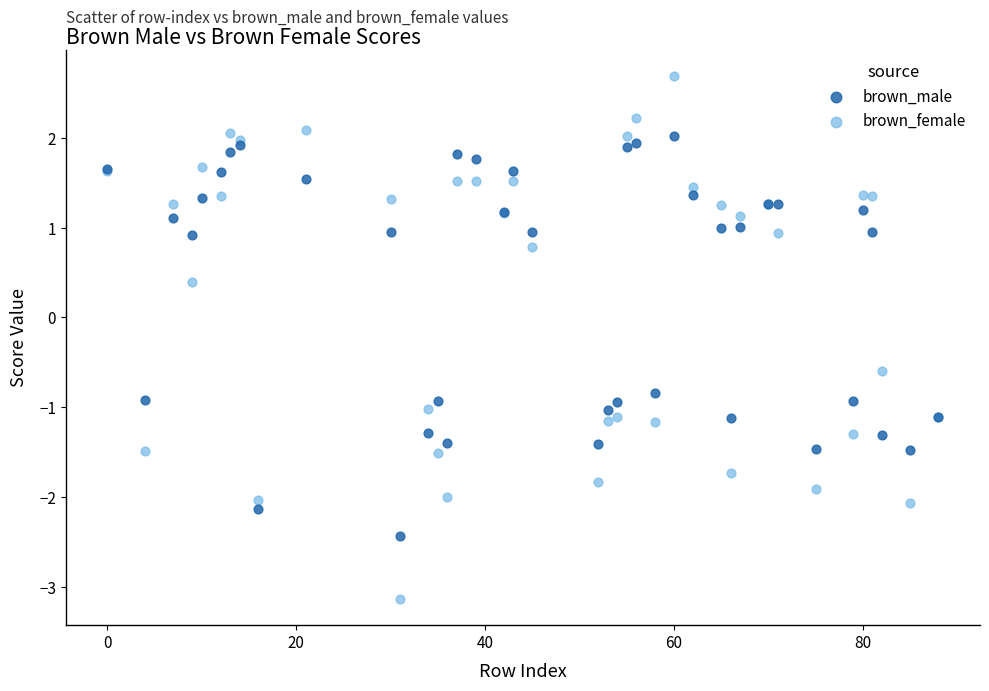

What are all the series names shown in the legend?

brown_male, brown_female